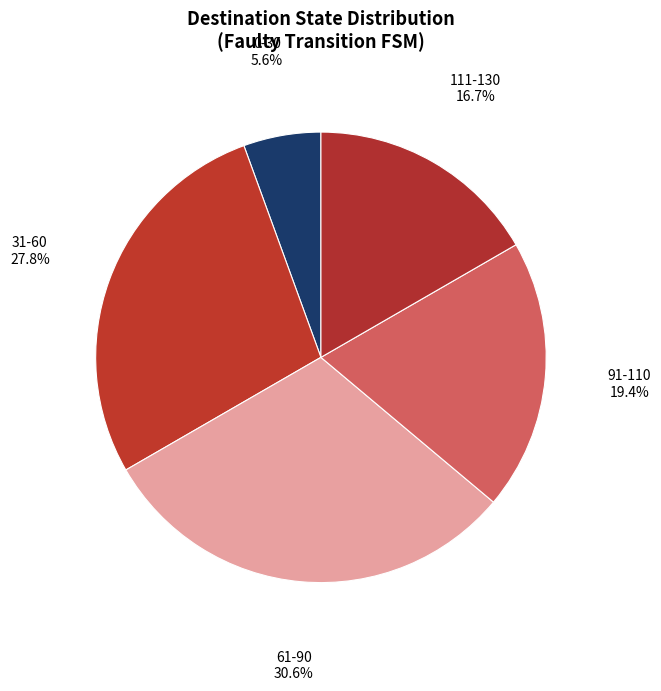

How many slices are in this pie chart?

5